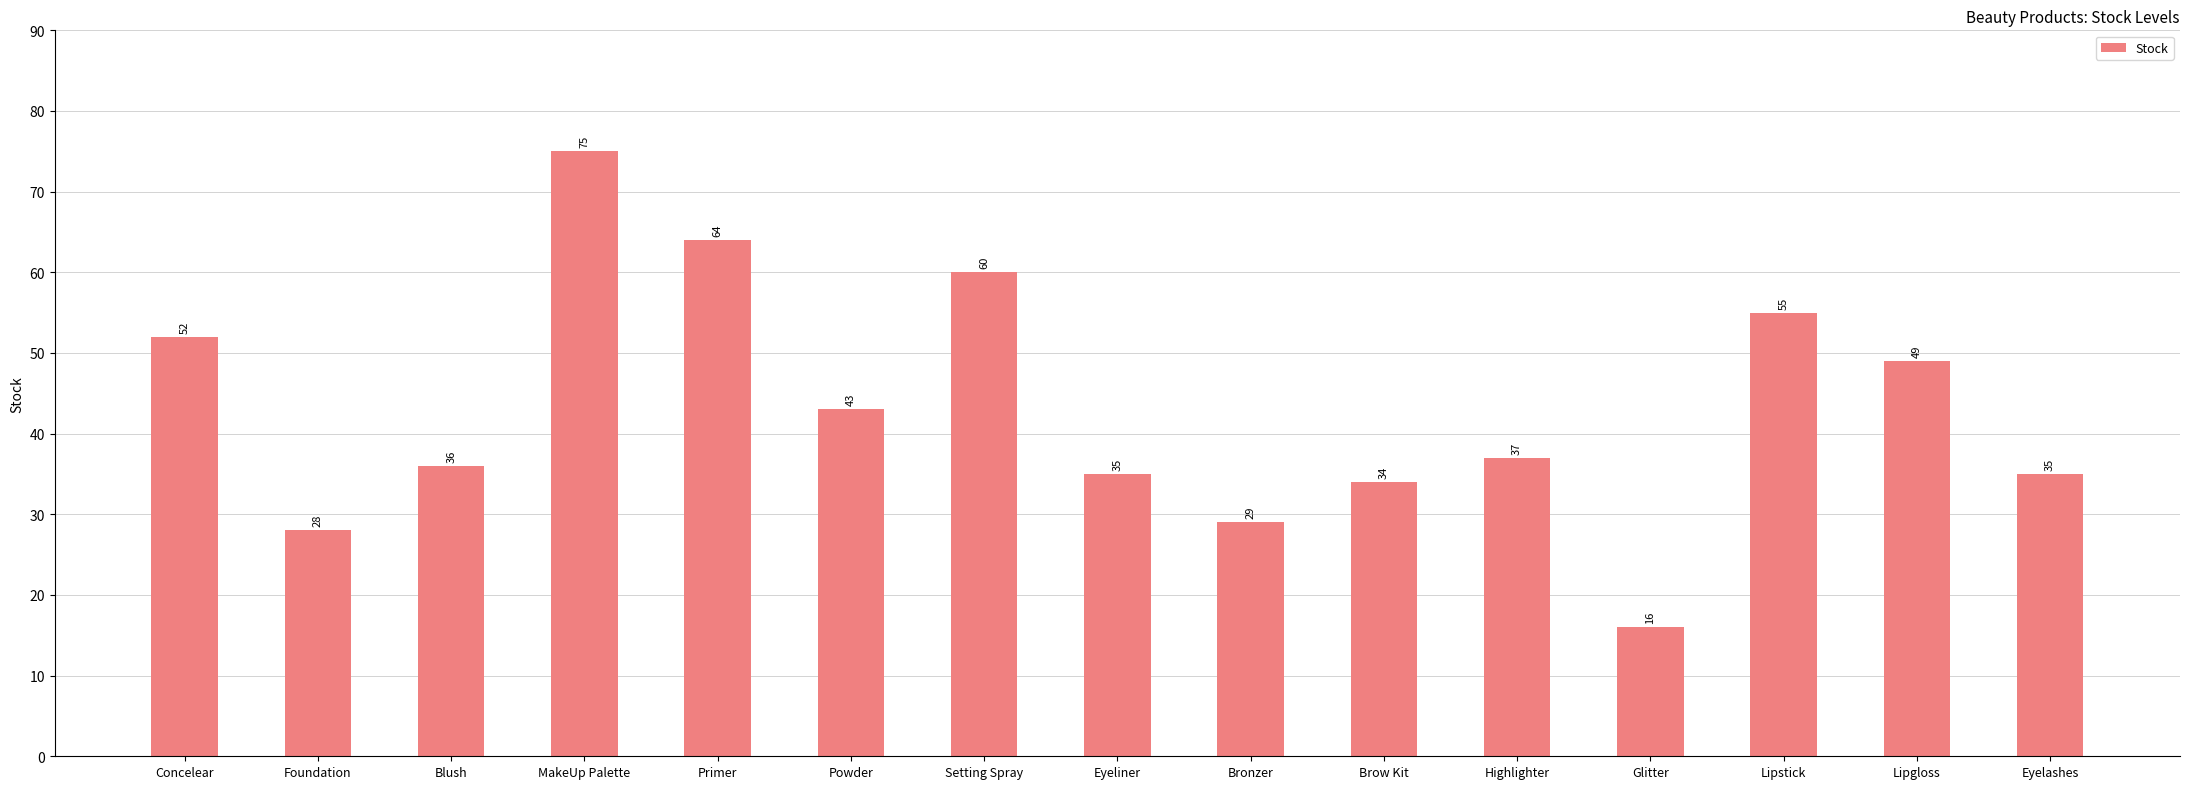

What is the label of the 13th bar from the left?

Lipstick